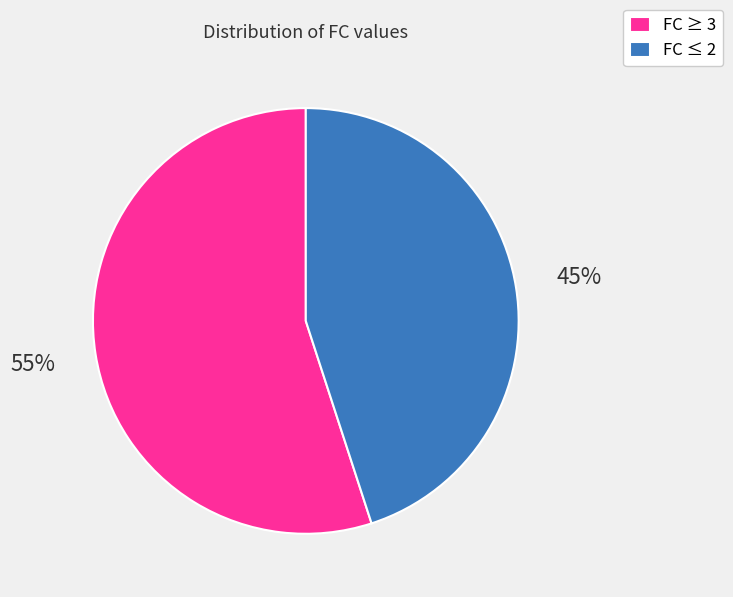

Is there any slice that represents more than half of the pie?

Yes